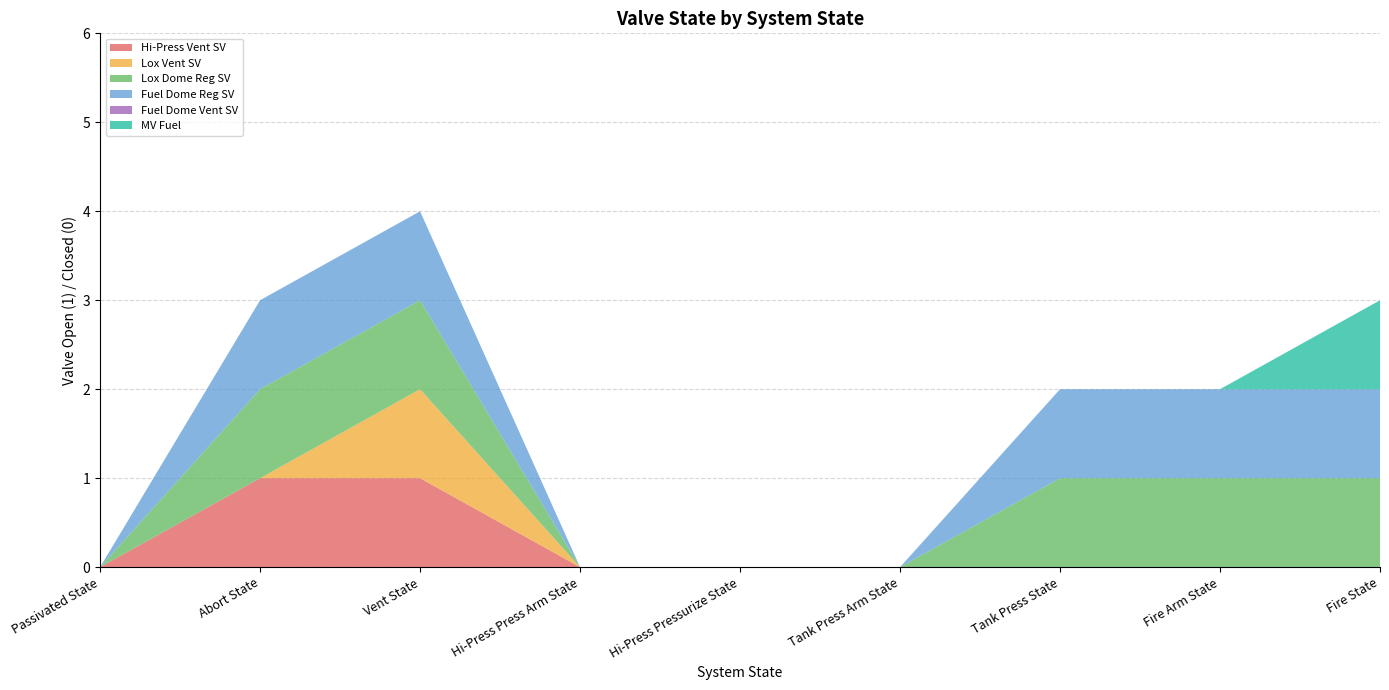

Reading right to left, list all the values displayed in this chart.

Hi-Press Vent SV: Fire State=0	Fire Arm State=0	Tank Press State=0	Tank Press Arm State=0	Hi-Press Pressurize State=0	Hi-Press Press Arm State=0	Vent State=1	Abort State=1	Passivated State=0
Lox Vent SV: Fire State=0	Fire Arm State=0	Tank Press State=0	Tank Press Arm State=0	Hi-Press Pressurize State=0	Hi-Press Press Arm State=0	Vent State=1	Abort State=0	Passivated State=0
Lox Dome Reg SV: Fire State=1	Fire Arm State=1	Tank Press State=1	Tank Press Arm State=0	Hi-Press Pressurize State=0	Hi-Press Press Arm State=0	Vent State=1	Abort State=1	Passivated State=0
Fuel Dome Reg SV: Fire State=1	Fire Arm State=1	Tank Press State=1	Tank Press Arm State=0	Hi-Press Pressurize State=0	Hi-Press Press Arm State=0	Vent State=1	Abort State=1	Passivated State=0
Fuel Dome Vent SV: Fire State=0	Fire Arm State=0	Tank Press State=0	Tank Press Arm State=0	Hi-Press Pressurize State=0	Hi-Press Press Arm State=0	Vent State=0	Abort State=0	Passivated State=0
MV Fuel: Fire State=1	Fire Arm State=0	Tank Press State=0	Tank Press Arm State=0	Hi-Press Pressurize State=0	Hi-Press Press Arm State=0	Vent State=0	Abort State=0	Passivated State=0